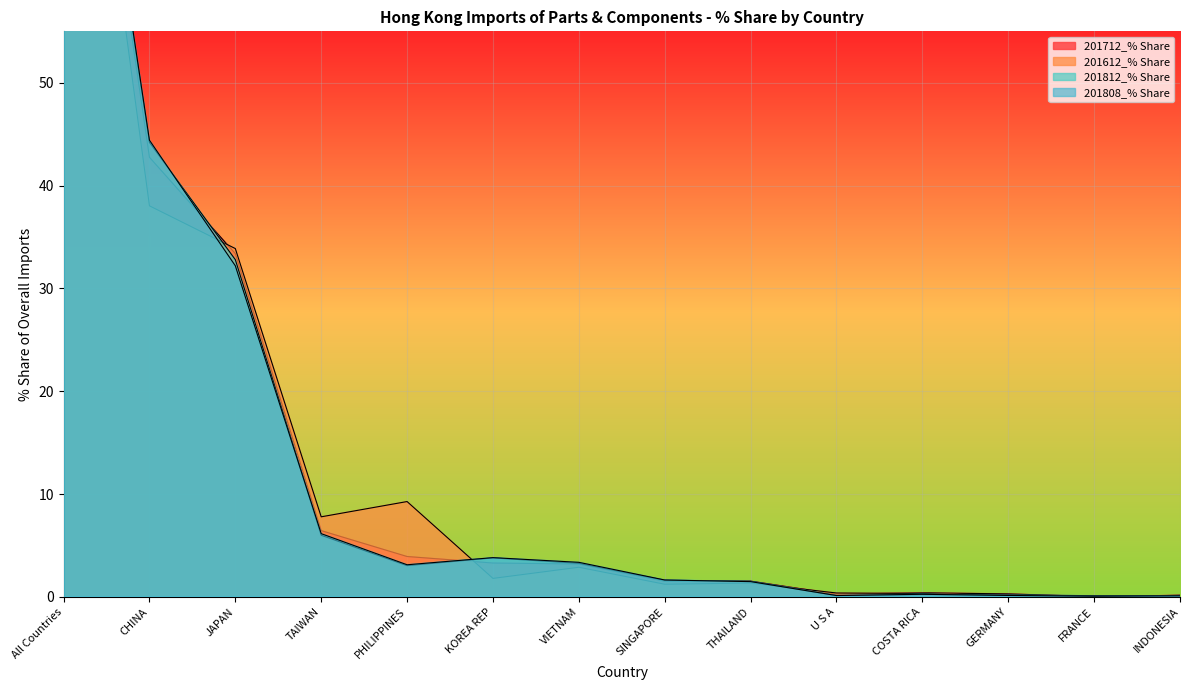

Rank the series by their maximum value, from lowest to highest.

201712_% Share, 201612_% Share, 201812_% Share, 201808_% Share